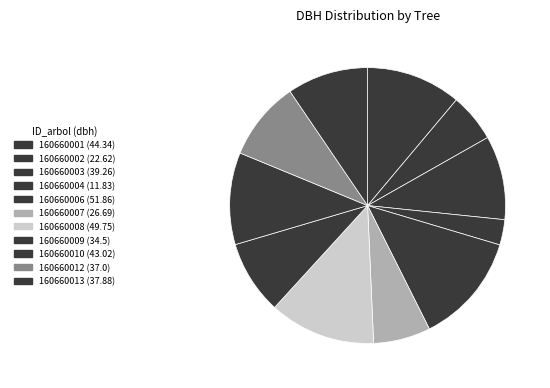

Is there any slice that represents more than half of the pie?

No